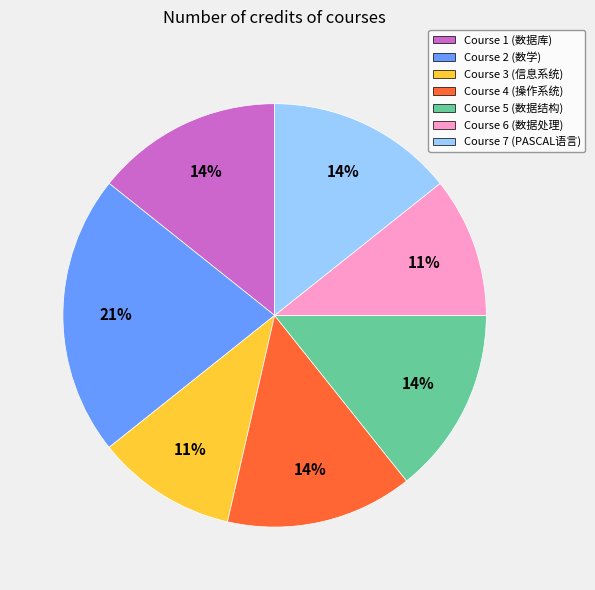

How many segments does this pie chart have?

7